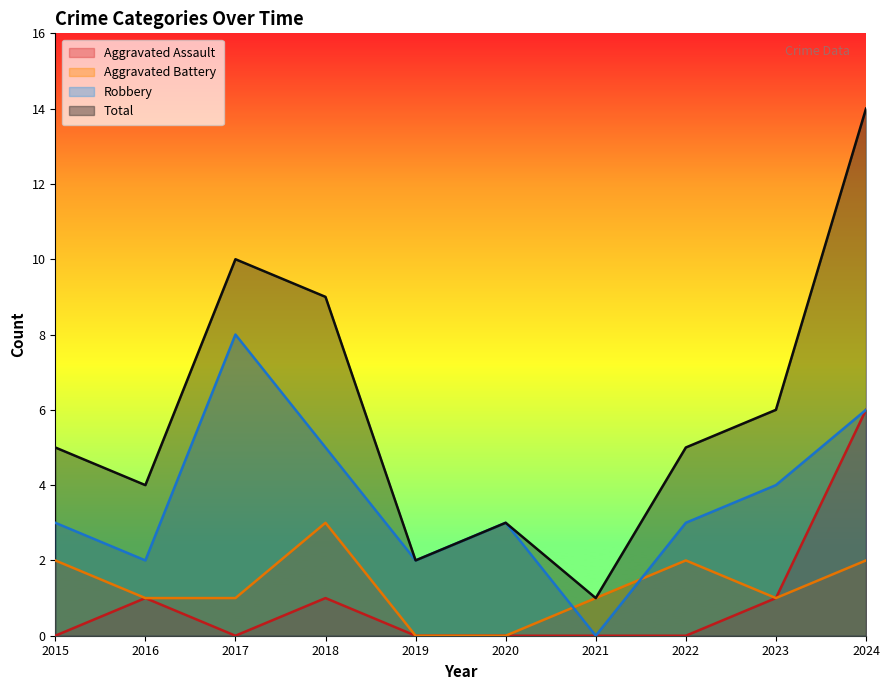

True or false: Aggravated Assault and Robbery intersect in this chart.

False